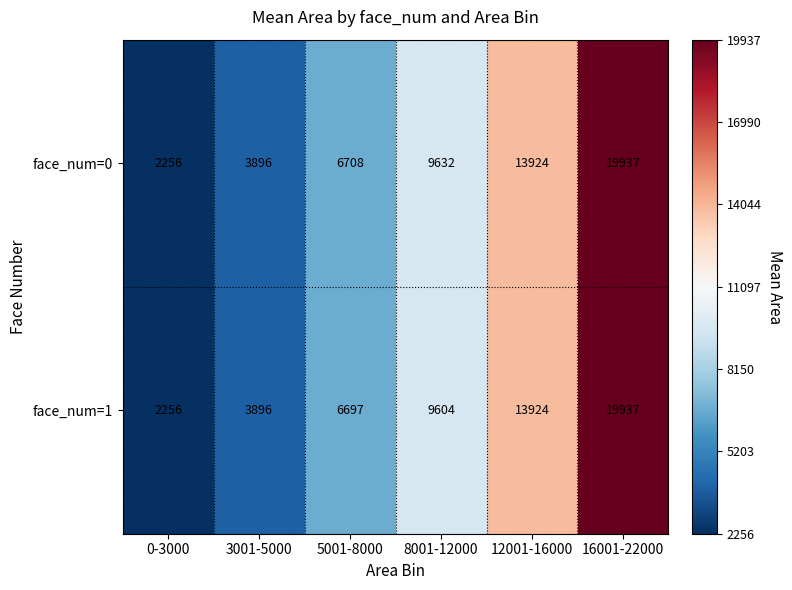

List the series in order of their overall mean, highest first.

face_num=0, face_num=1